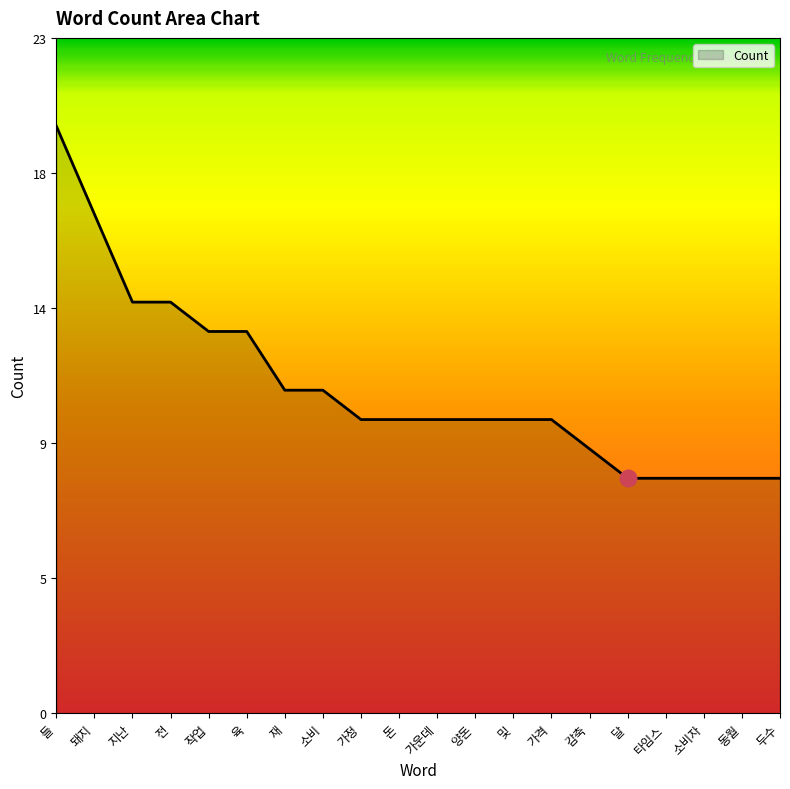

What is the difference between the second highest and second lowest values?

9